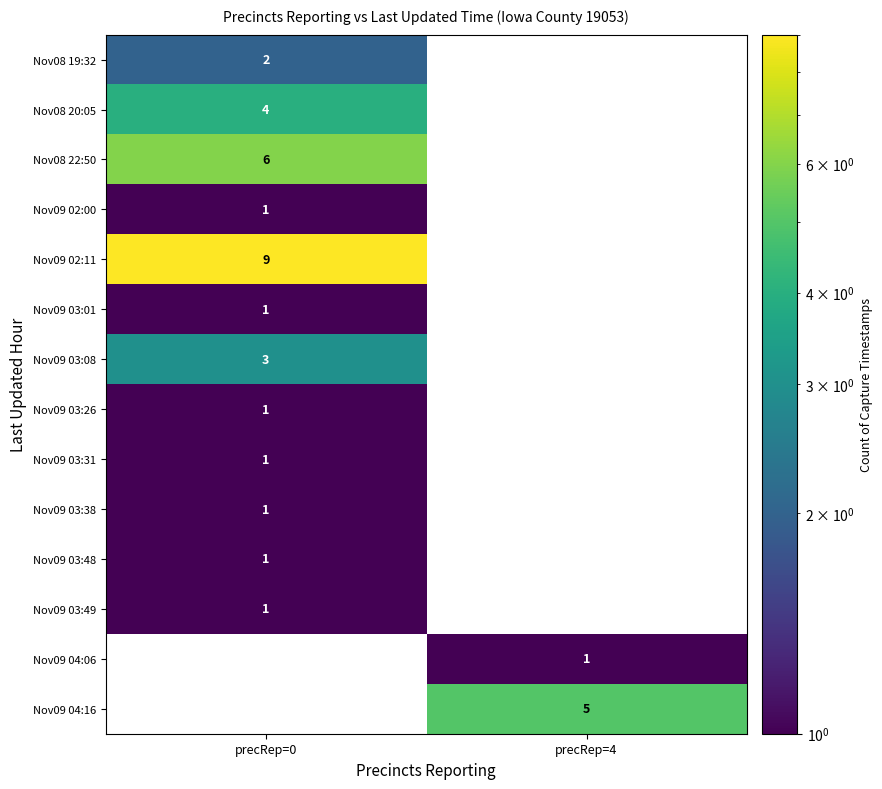

True or false: Nov09 03:49 has a value of 1 at precRep=0.

True